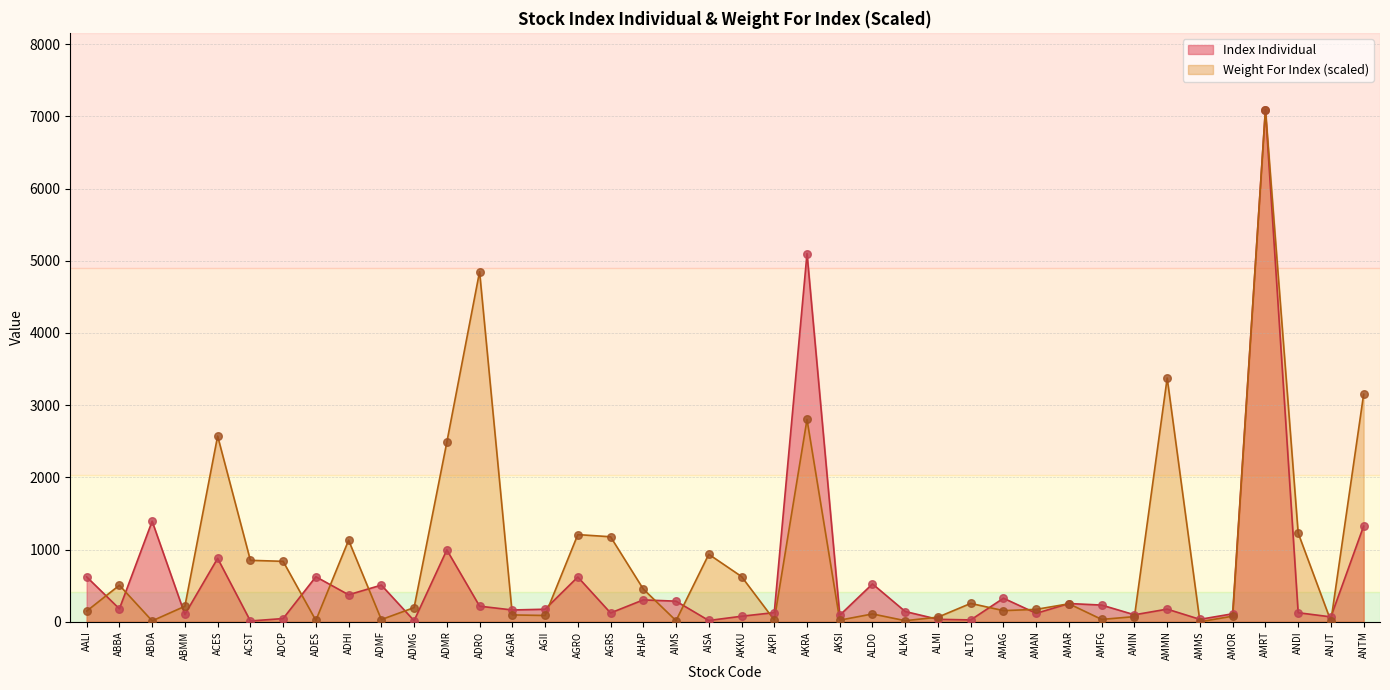

What is the total value across all series at AMOR?

186.8